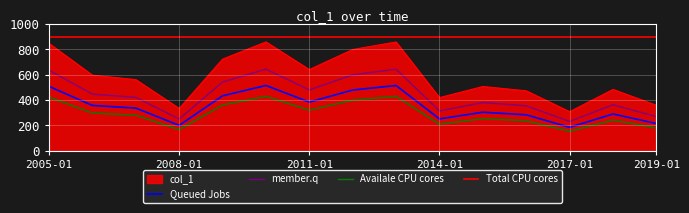

True or false: there are more than 1 points higher than both neighbors.

True